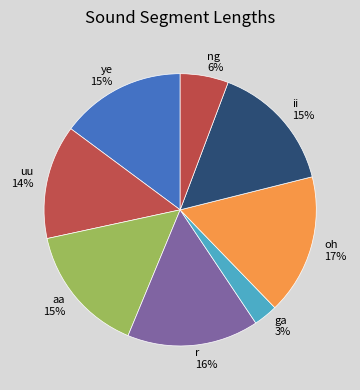

Count the number of slices in the pie.

8